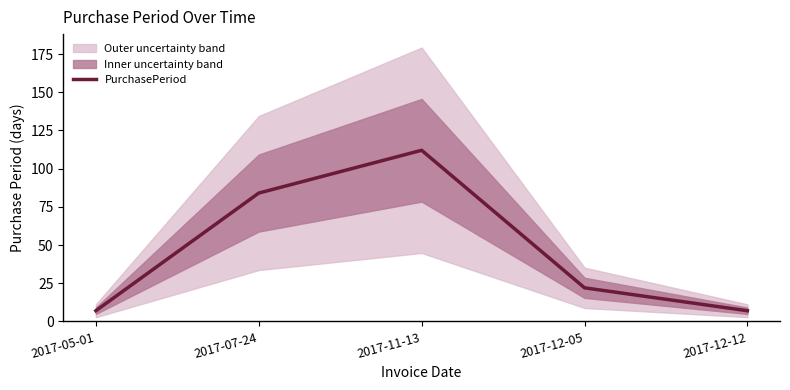

True or false: the data shows 84 at 2017-07-24.

True